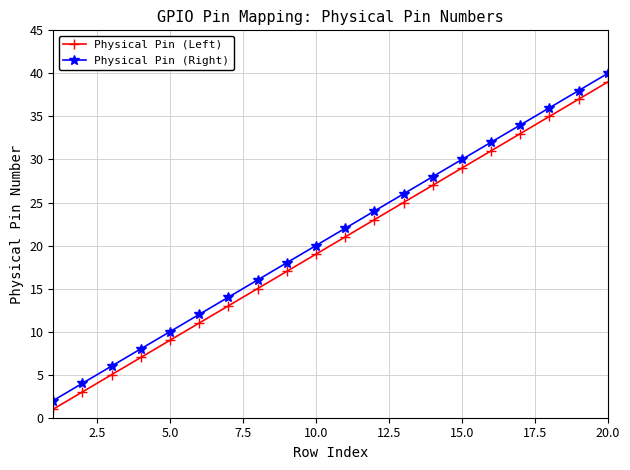

True or false: Physical Pin (Right) has more than 0 interior local peaks.

False